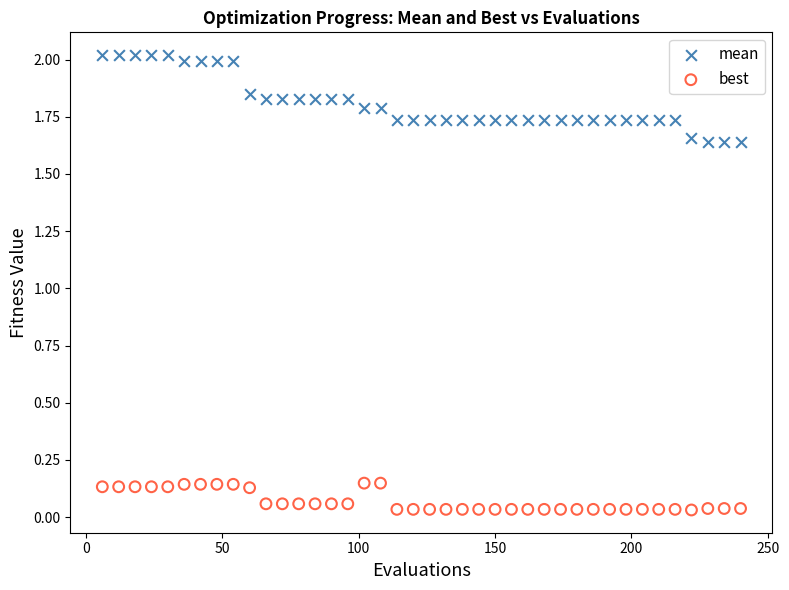

Which series reaches the maximum Y coordinate?

mean